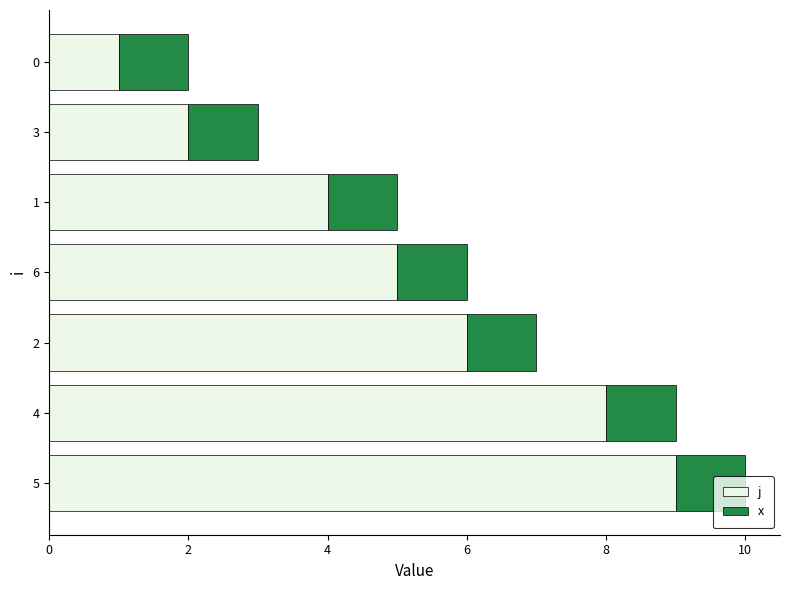

Rank the categories by j value from highest to lowest.

5, 4, 2, 6, 1, 3, 0